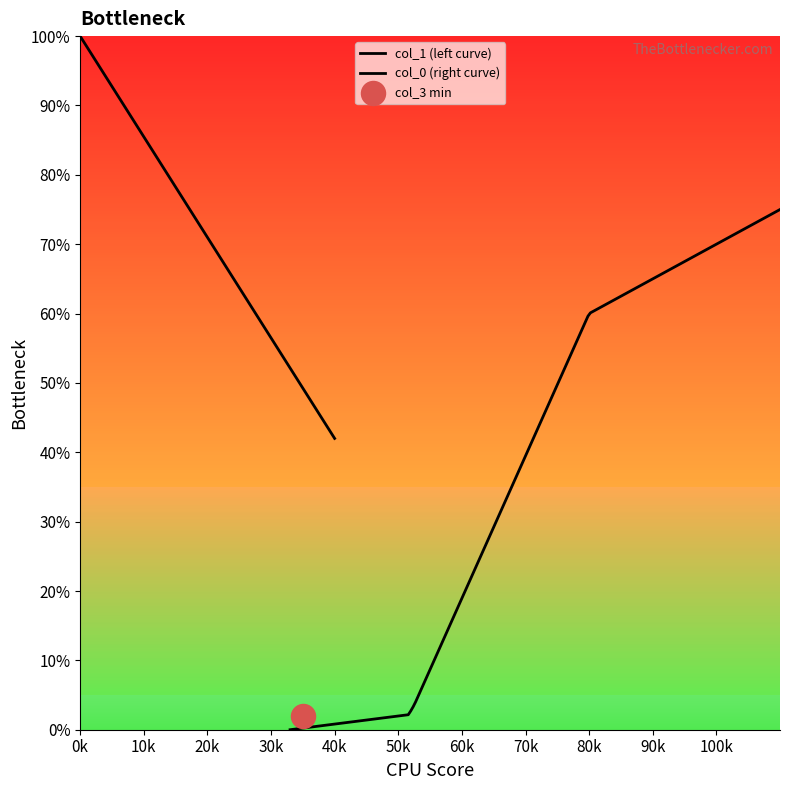

Which series has the largest total across all categories?

col_1